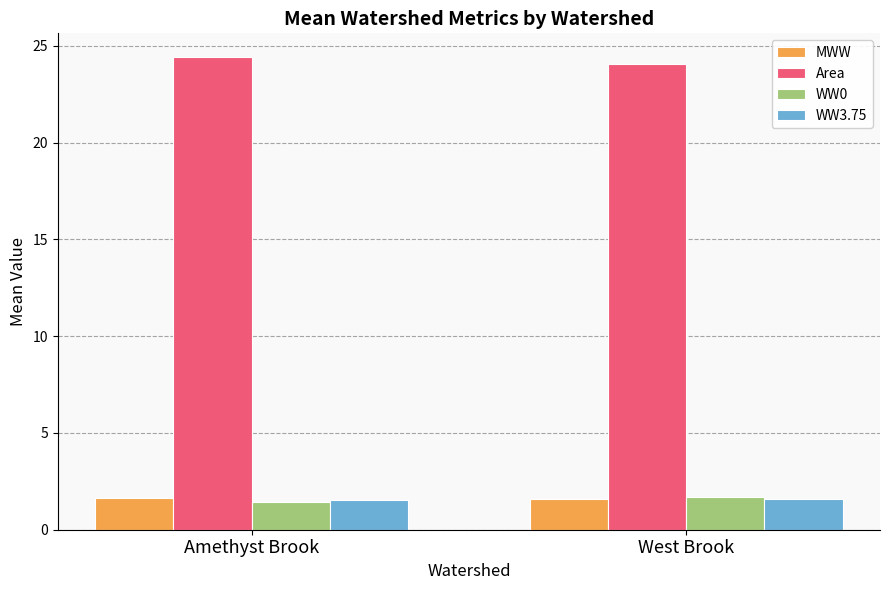

What is the total value across all series at Amethyst Brook?

29.0